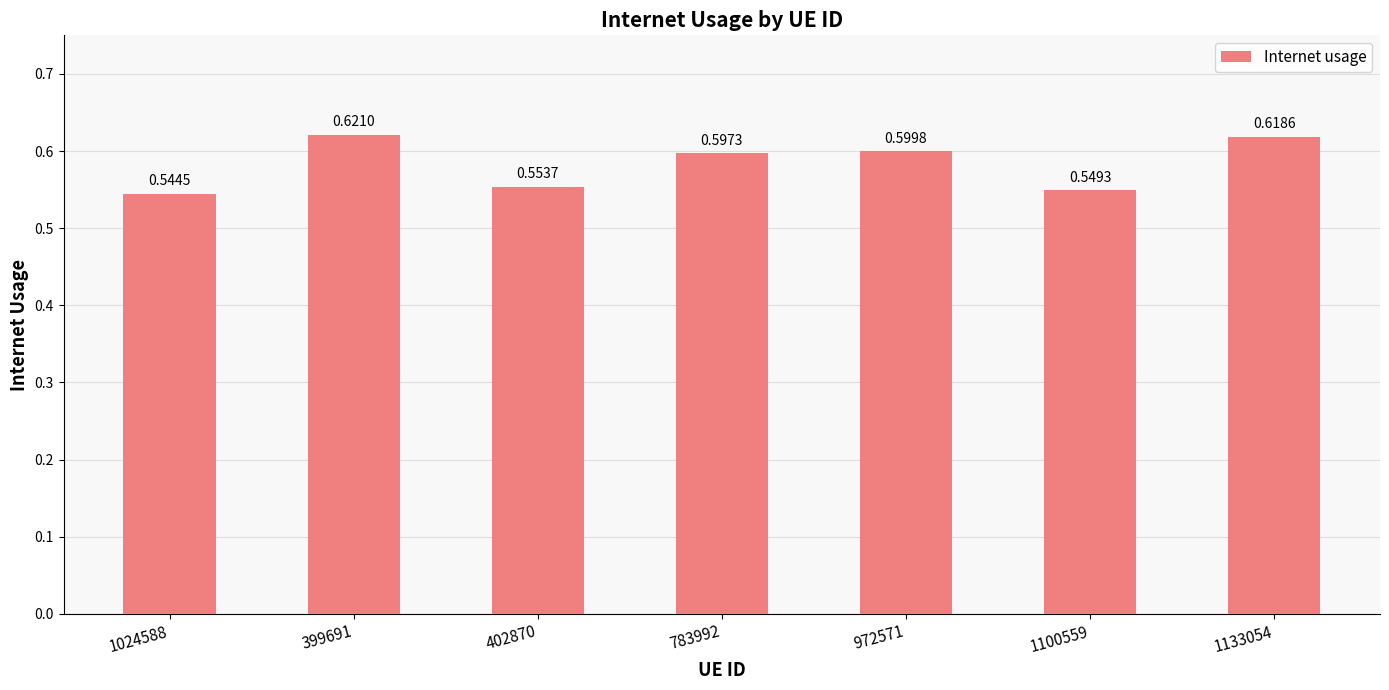

What is the sum of the values at 402870 and 1100559?

1.1